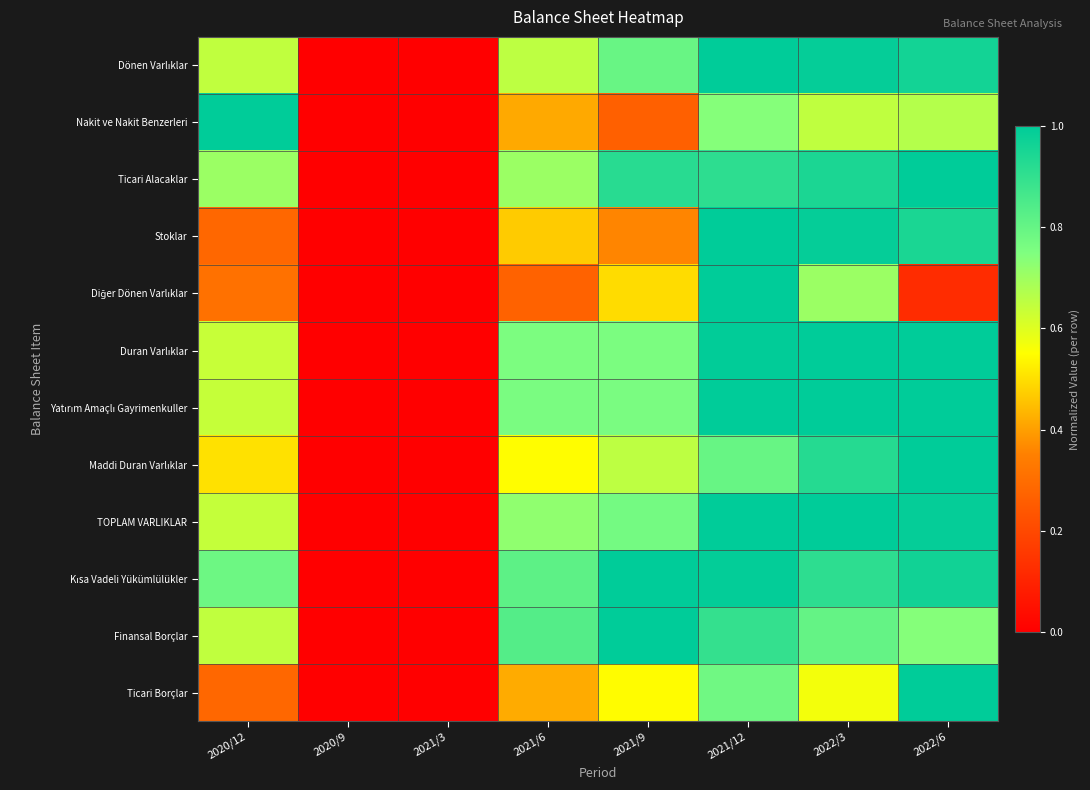

Which category has the lowest value across all series?

2020/9